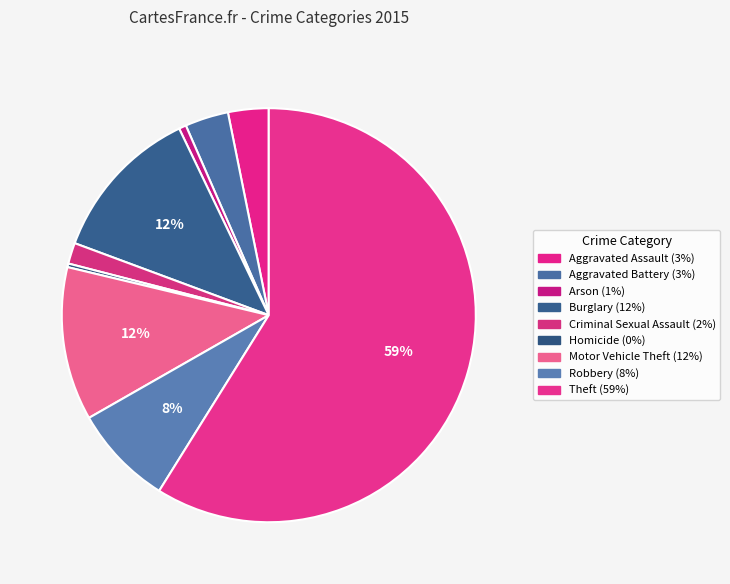

To the nearest percent, what is the difference between the largest and smallest slice percentages?

59%